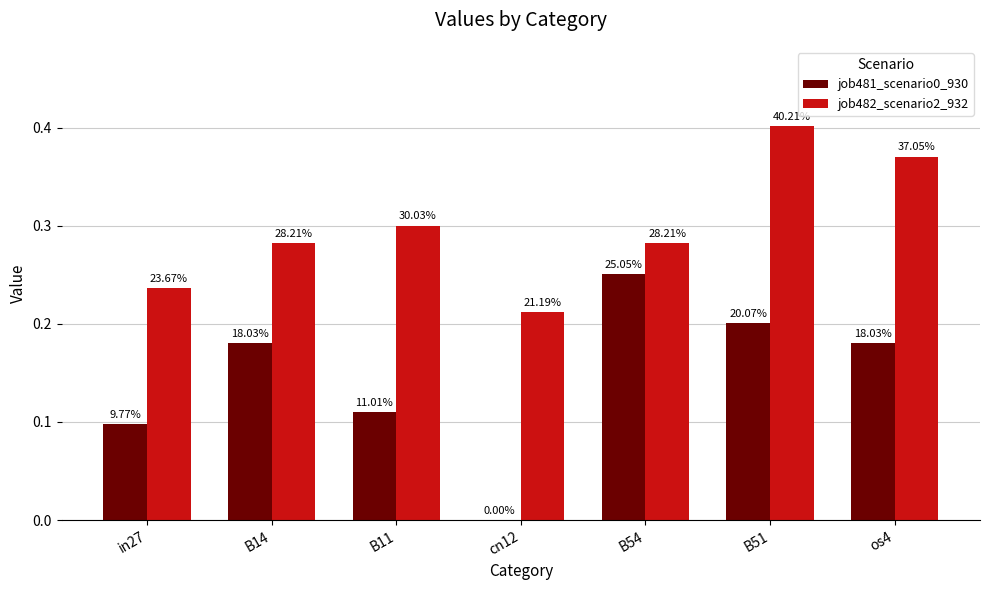

Reading right to left, extract all data points from this chart.

job481_scenario0_930: 0.2	0.2	0.3	0.0	0.1	0.2	0.1
job482_scenario2_932: 0.4	0.4	0.3	0.2	0.3	0.3	0.2